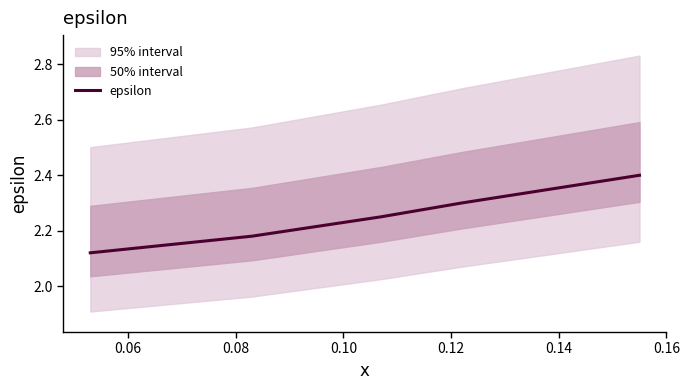

What is the maximum value for epsilon?

2.4